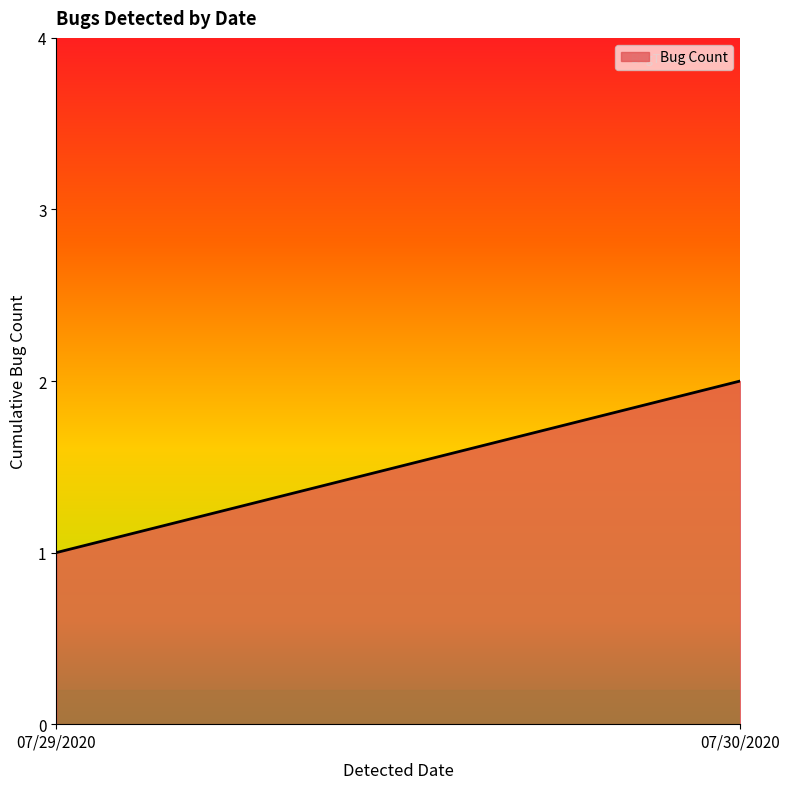

What is the value of the 1st point from the left?

1